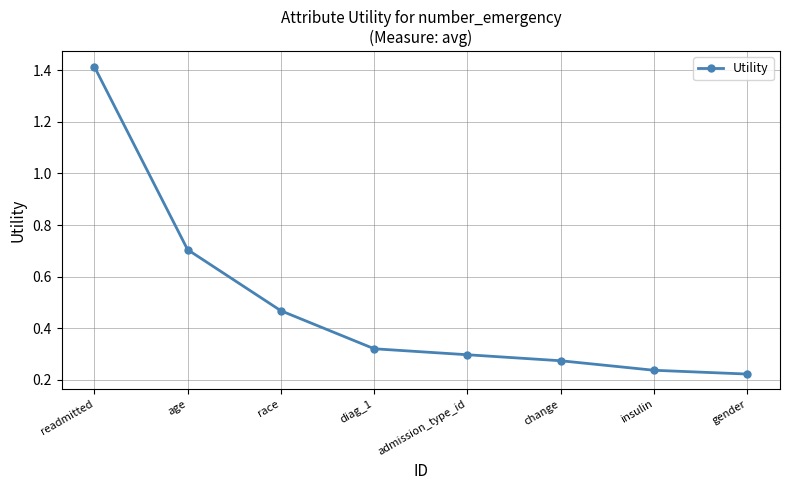

Rank the categories by value from lowest to highest.

gender, insulin, change, admission_type_id, diag_1, race, age, readmitted